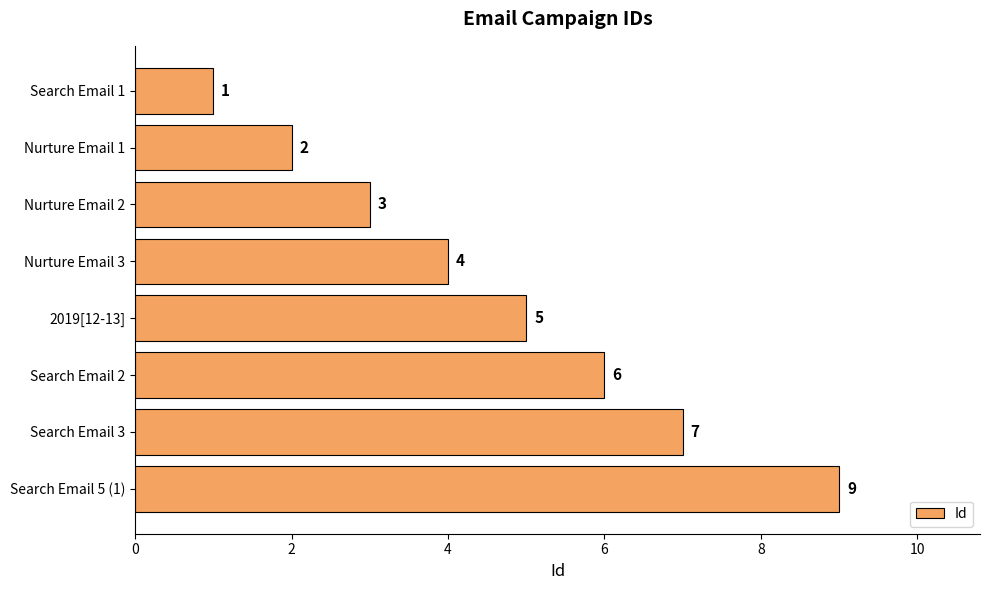

What is the average value?

5